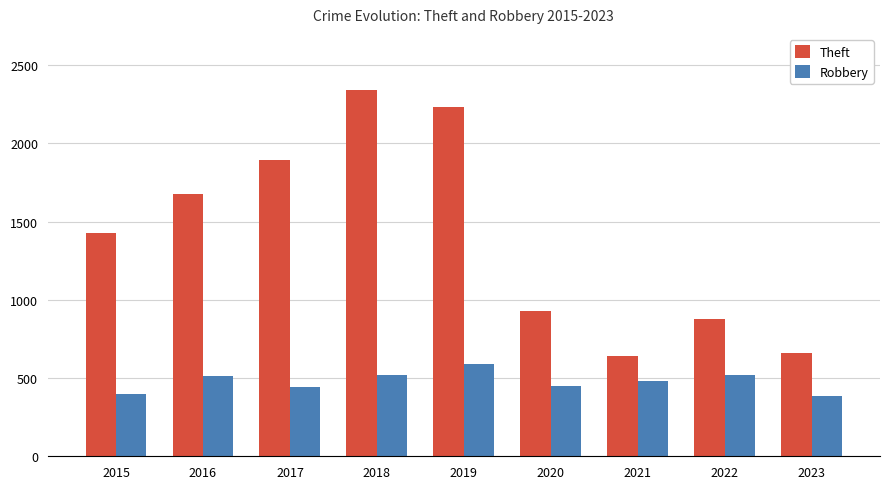

Rank the series at 2021 from lowest to highest value.

Robbery, Theft